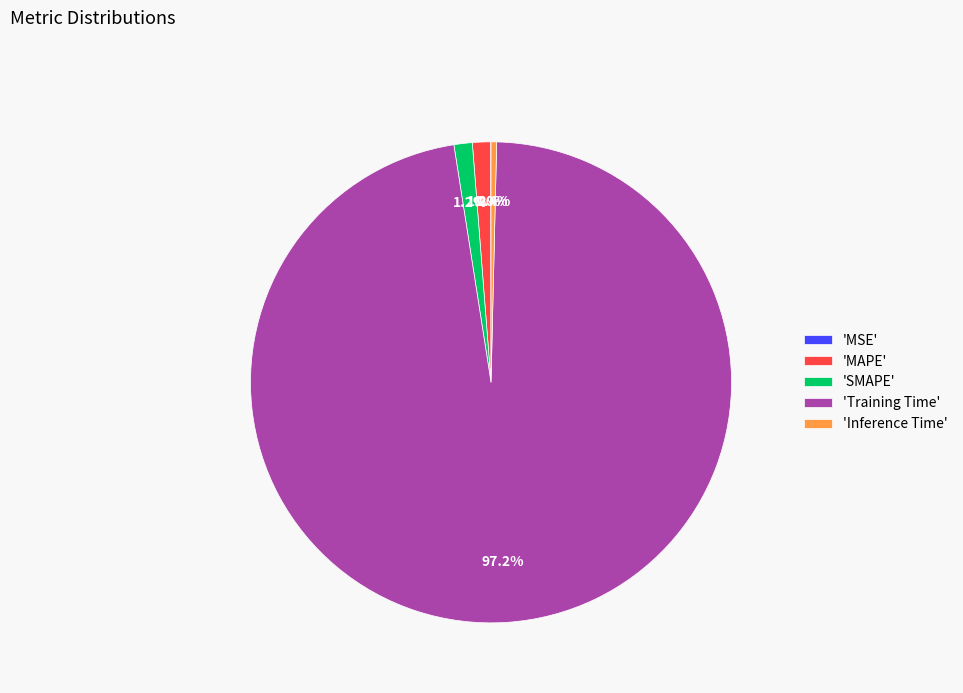

Which category has the biggest portion of the pie?

'Training Time'